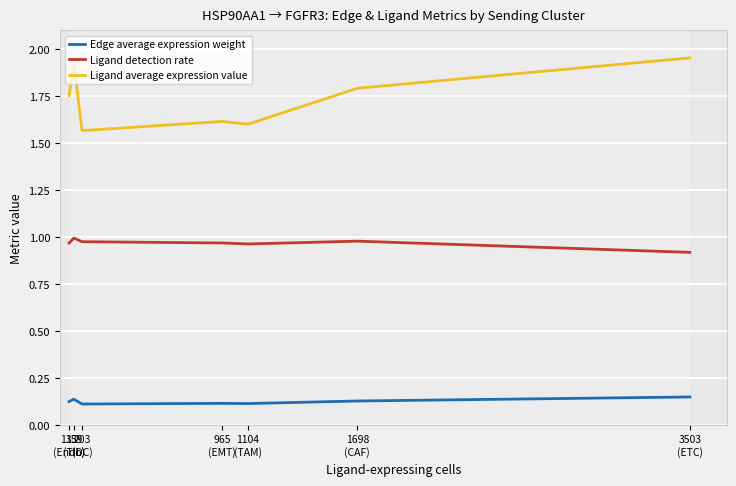

Which series has the largest total across all categories?

Ligand average expression value